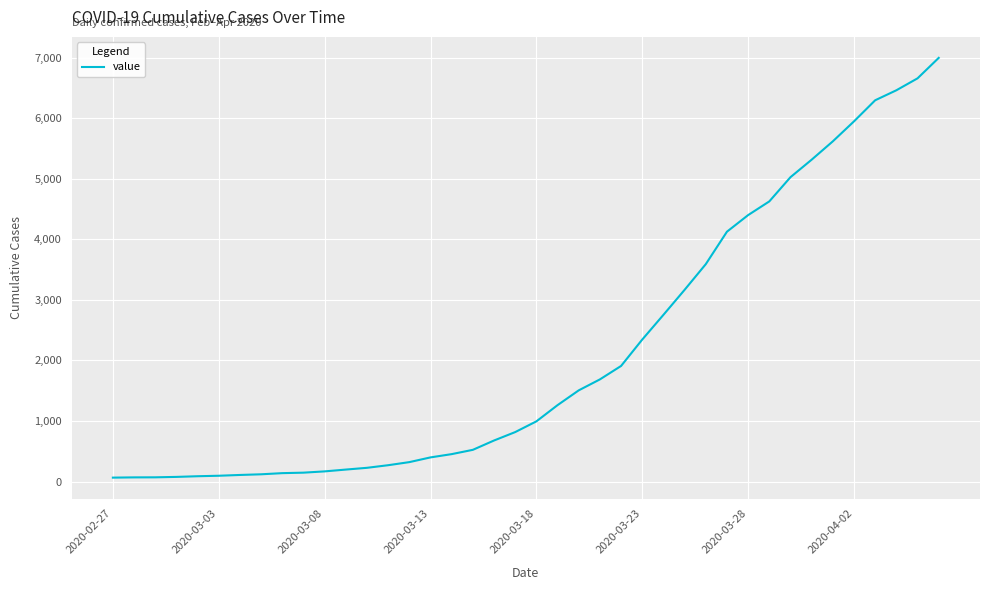

What is the difference between the maximum and minimum values?

6931